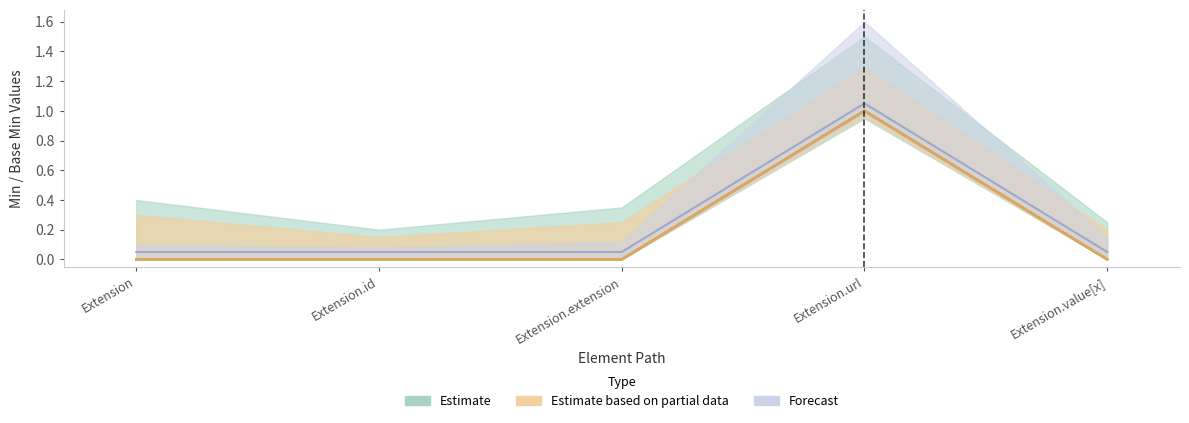

What is the maximum value for Min?

1